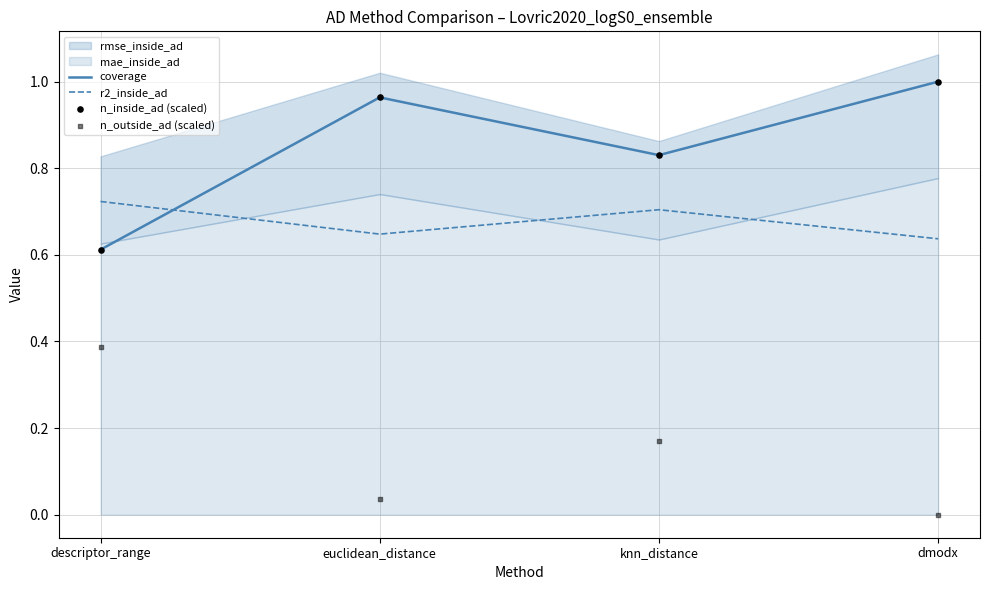

Which series has the largest total across all categories?

coverage